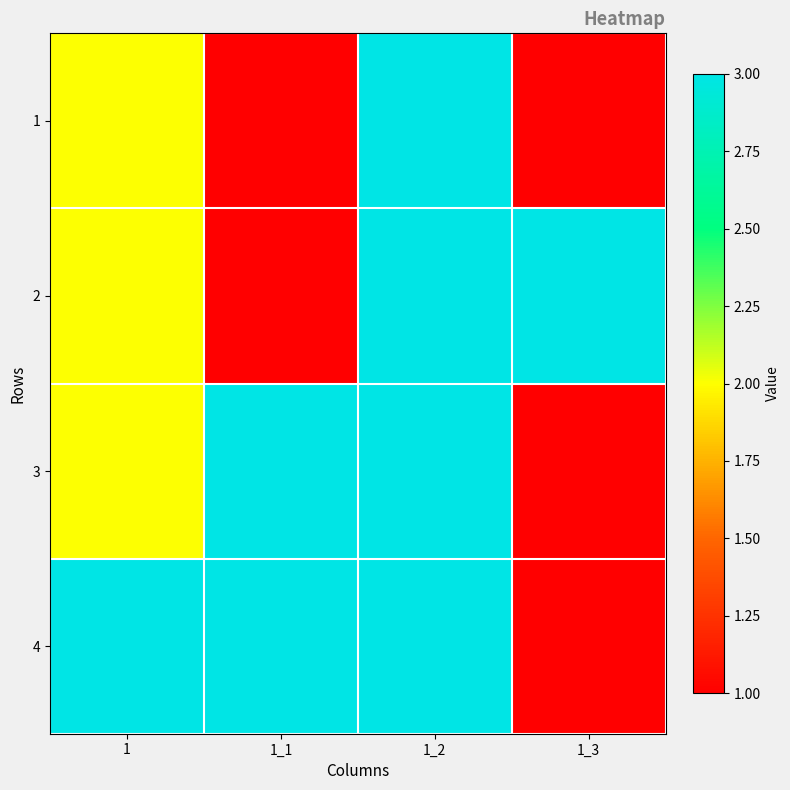

Rank the series by their maximum value, from highest to lowest.

1, 2, 3, 4